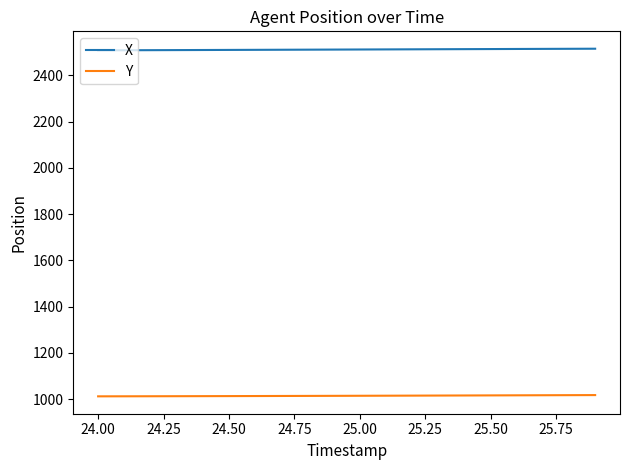

List the series in order of their overall mean, highest first.

X, Y